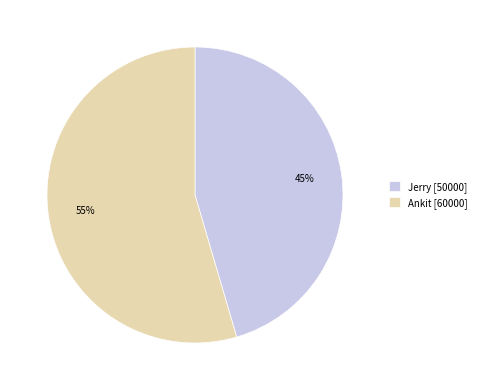

To the nearest percent, what is the average slice percentage?

50%